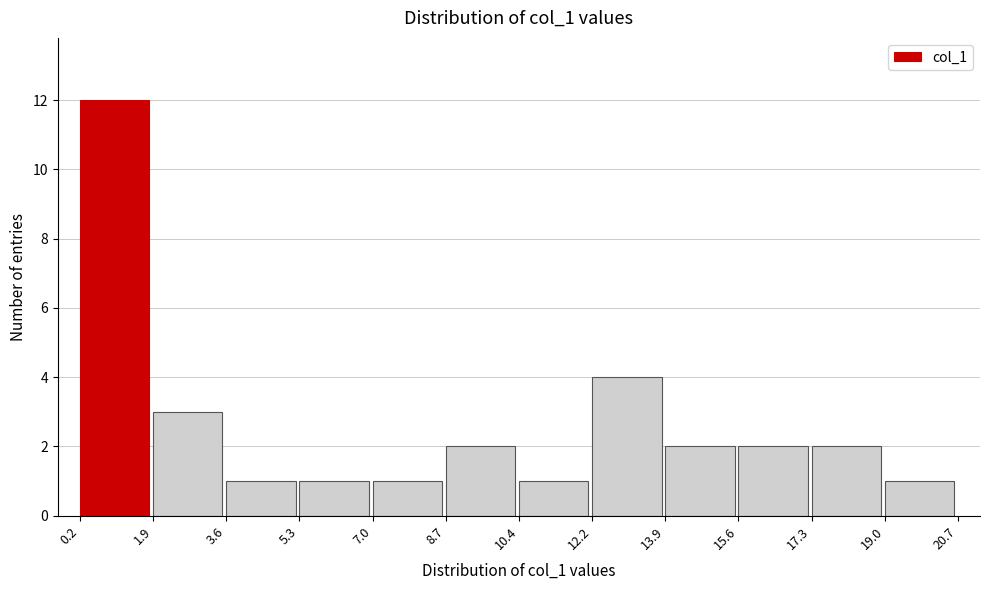

Over which range of the x-axis is the bar tallest?

0.2 to 1.9